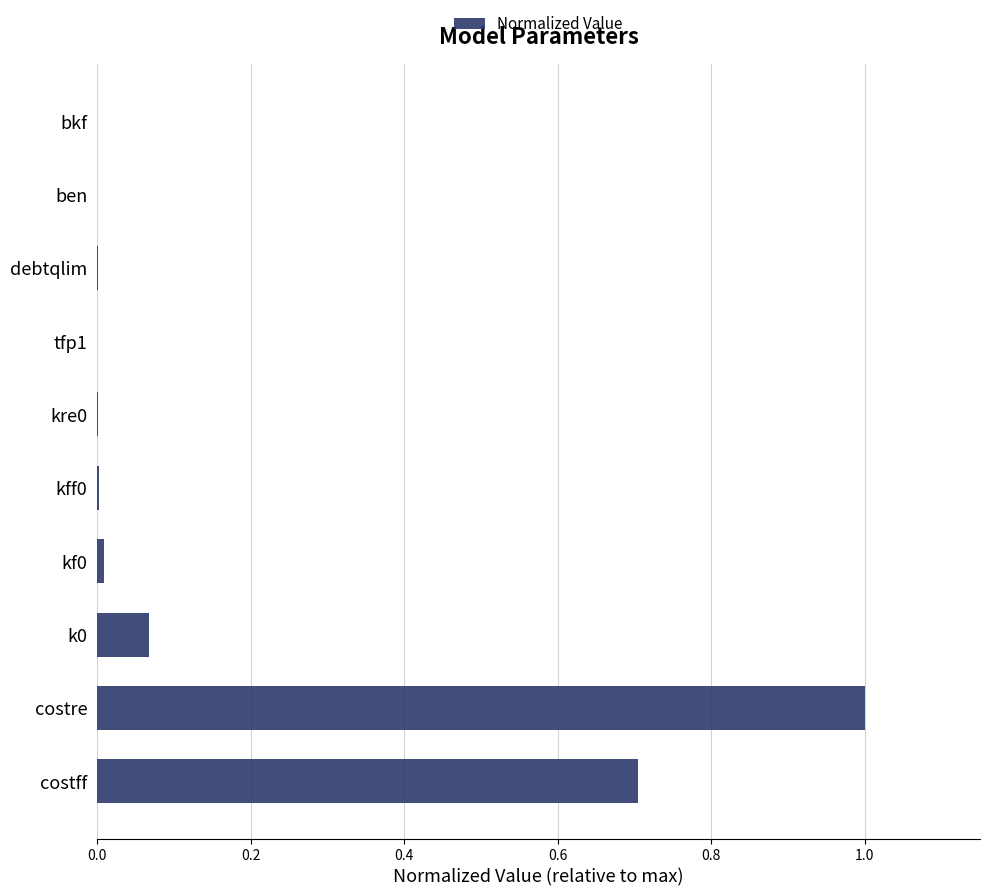

What is the sum of all values?

1.8